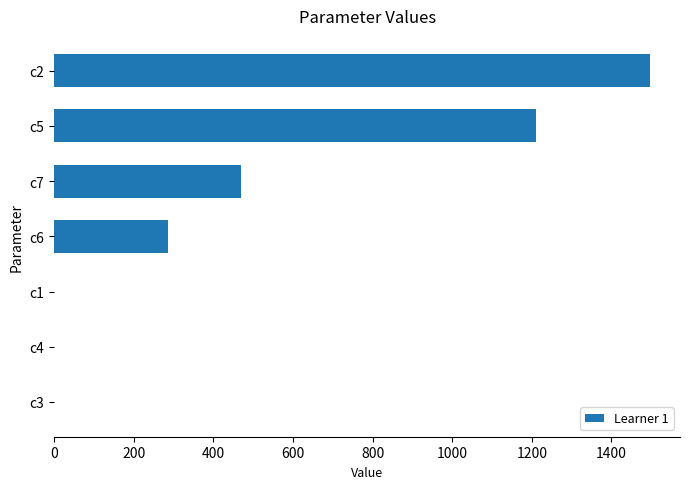

Does the chart contain stacked bars?

No